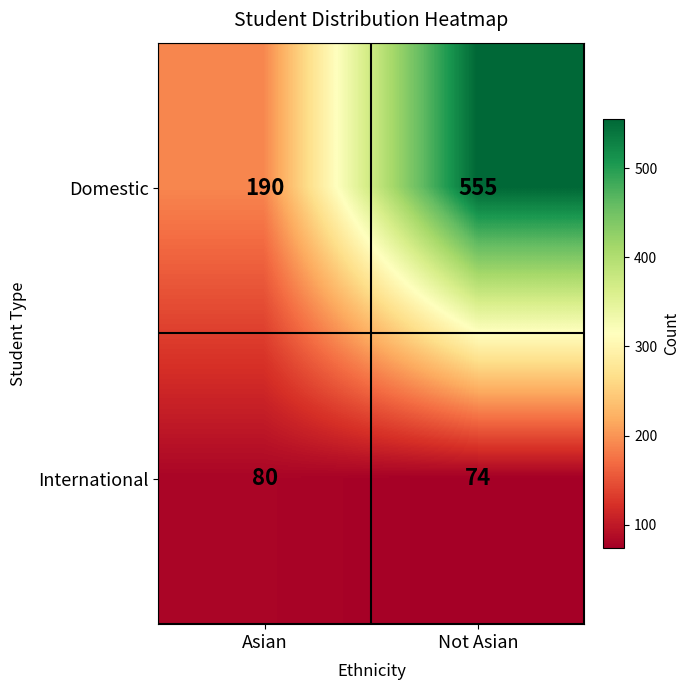

At which label is Domestic closest to 372?

Asian